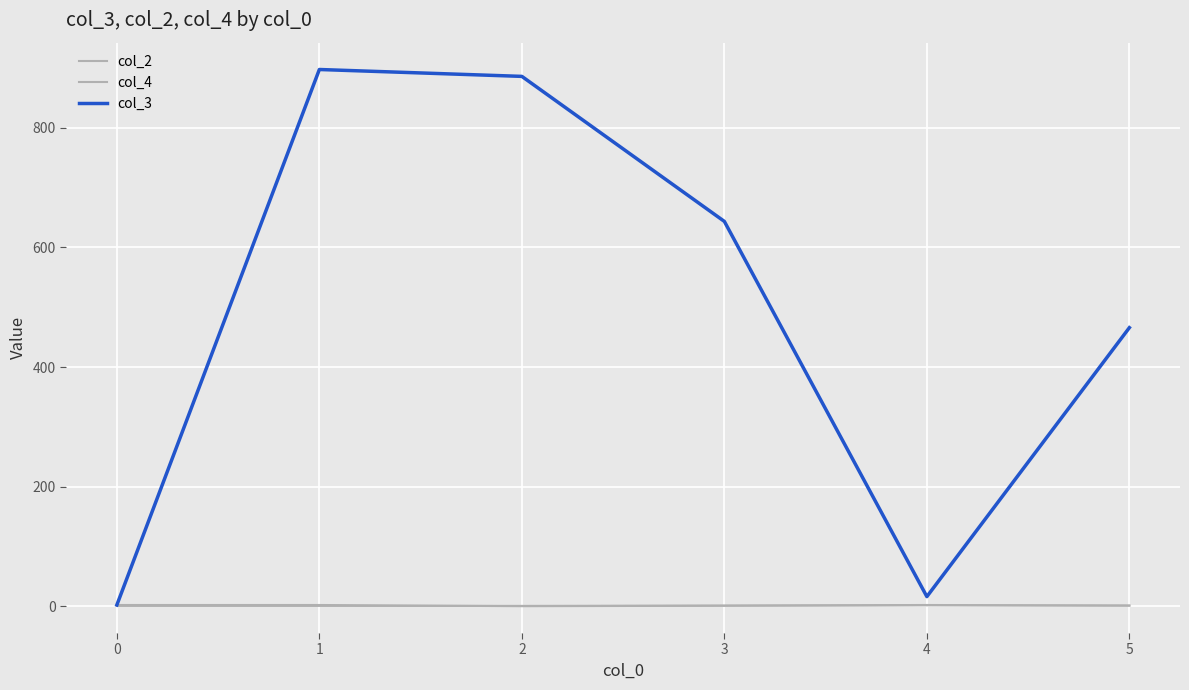

True or false: col_4 has a value of 1.5 at 5.

True